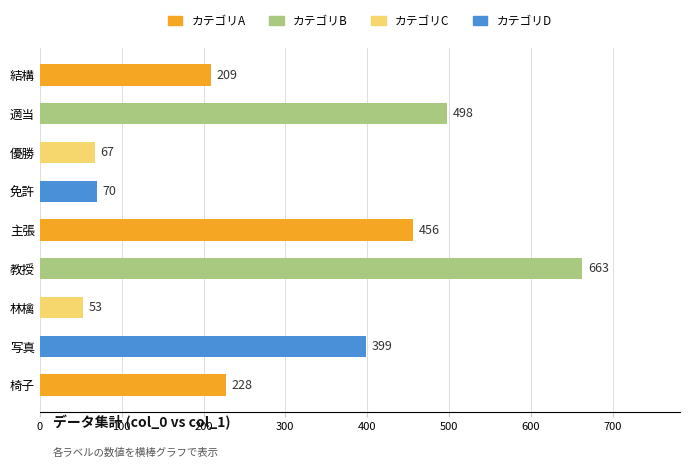

Rank the categories by value from highest to lowest.

教授, 適当, 主張, 写真, 椅子, 結構, 免許, 優勝, 林檎